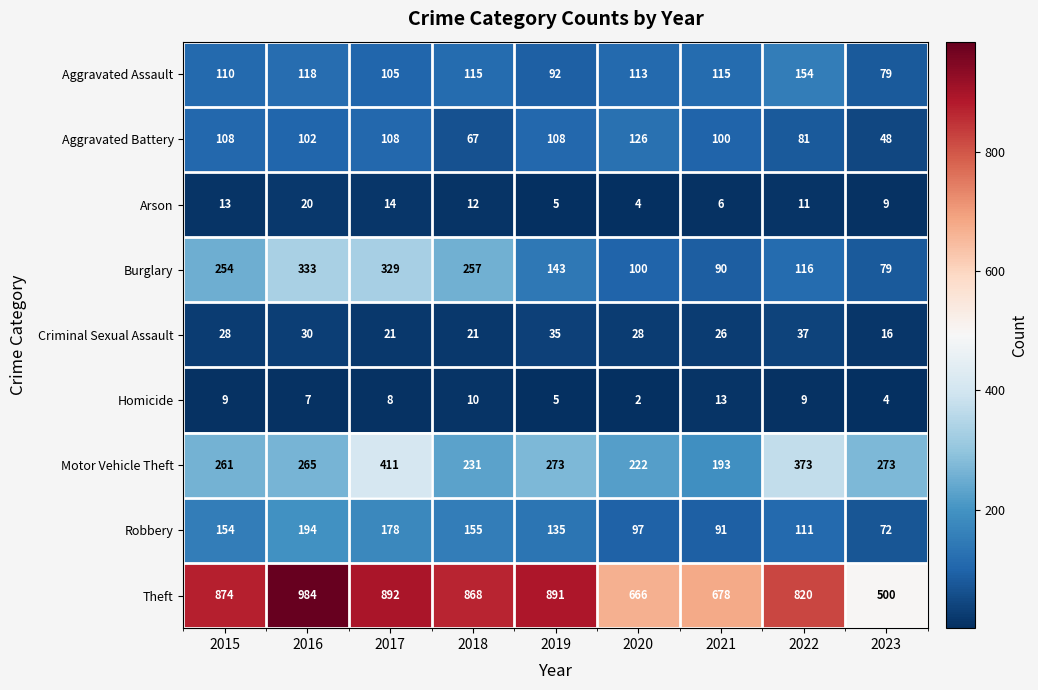

What is the difference between the Motor Vehicle Theft values at 2018 and 2023?

42